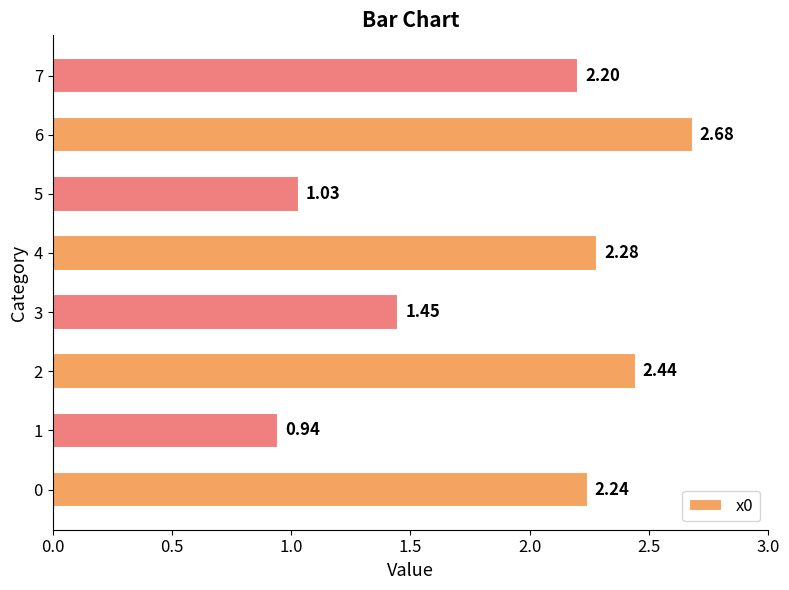

What is the ratio of the value at 2 to the value at 0?

1.1